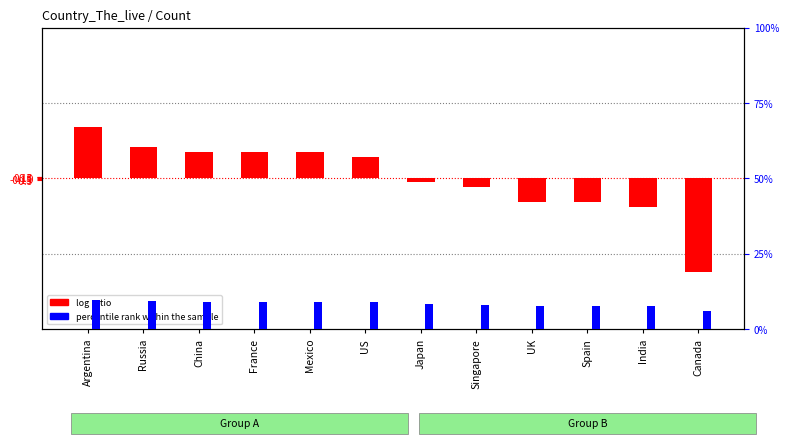

List the series in order of their peak value, highest first.

log ratio, percentile rank within the sample